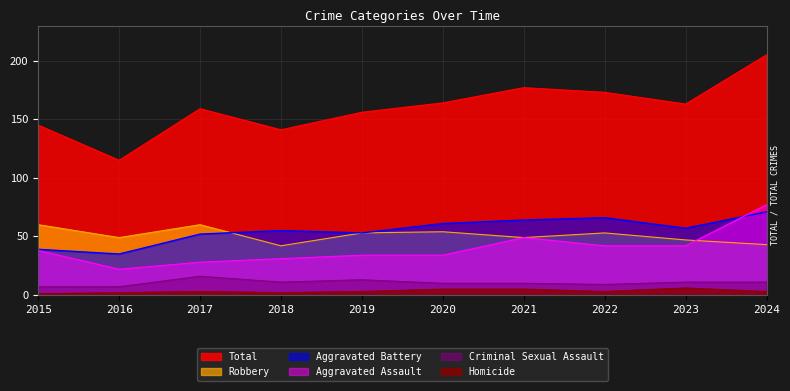

Where does the Criminal Sexual Assault series first go above 11?

2017